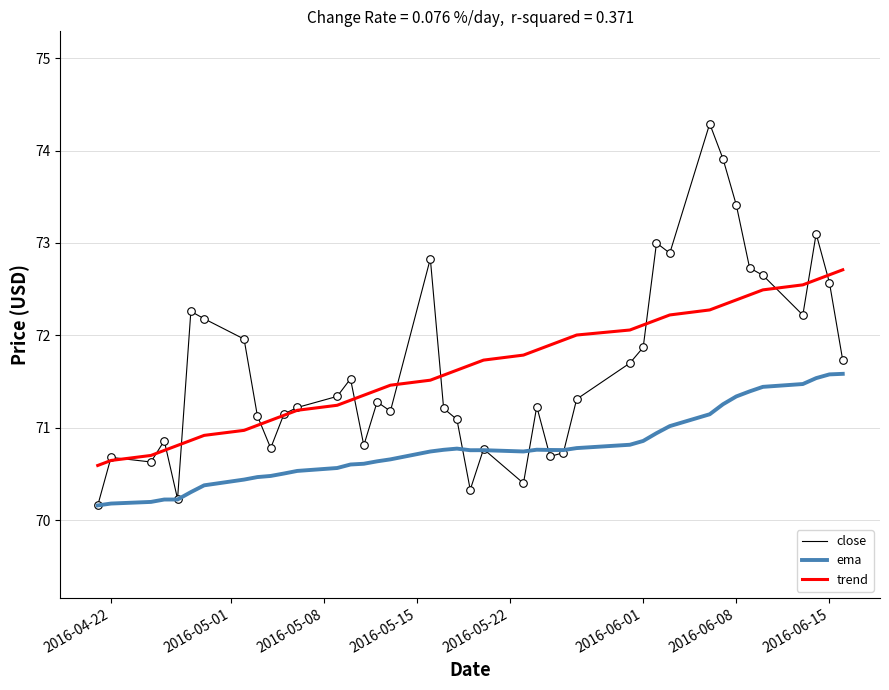

Which series has the widest spread of values?

close